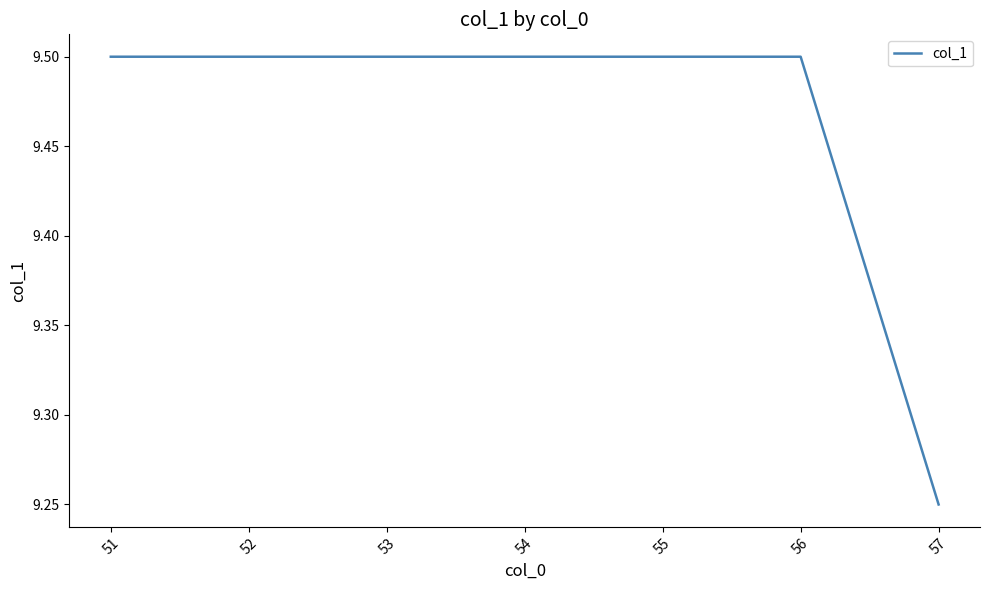

Does the chart display data point markers on the line(s)?

No